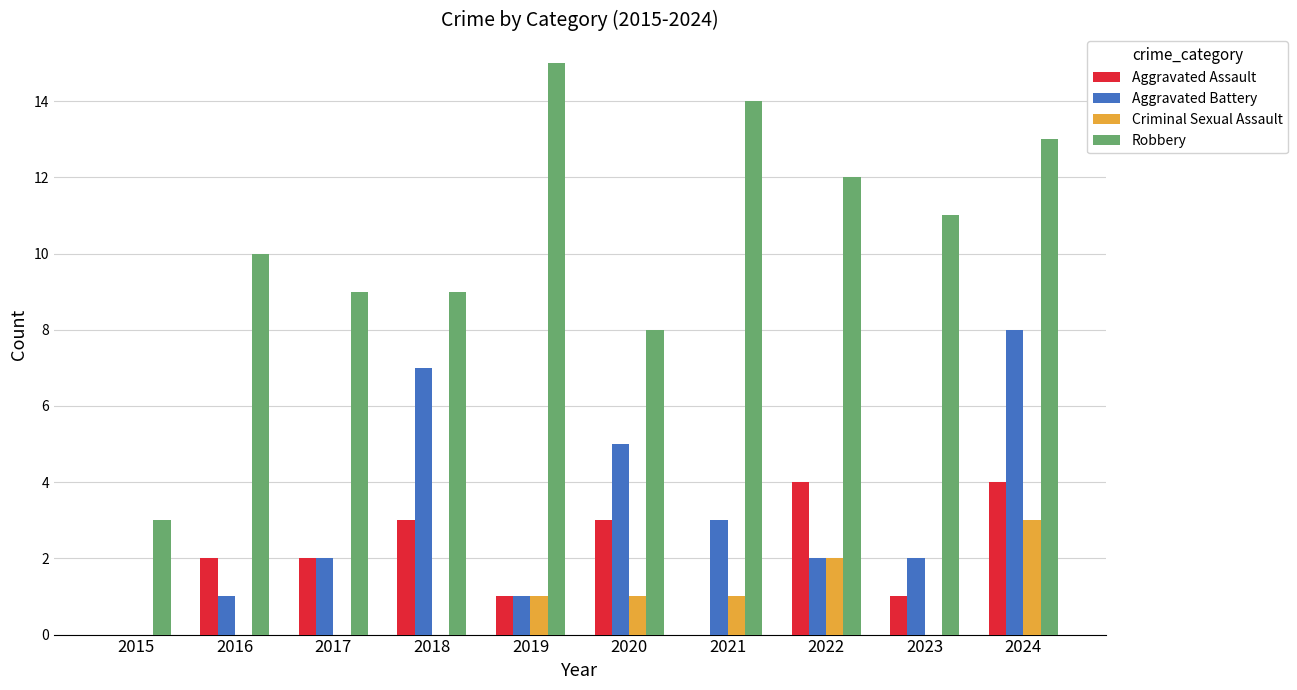

What is the average value of the Criminal Sexual Assault series?

1